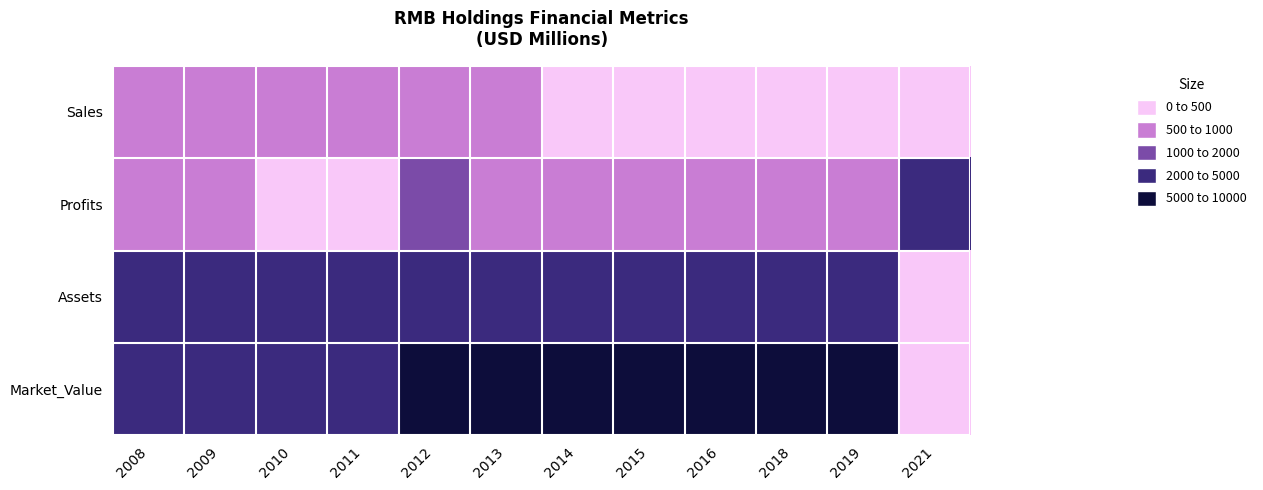

Which series has the widest spread of values?

Market_Value